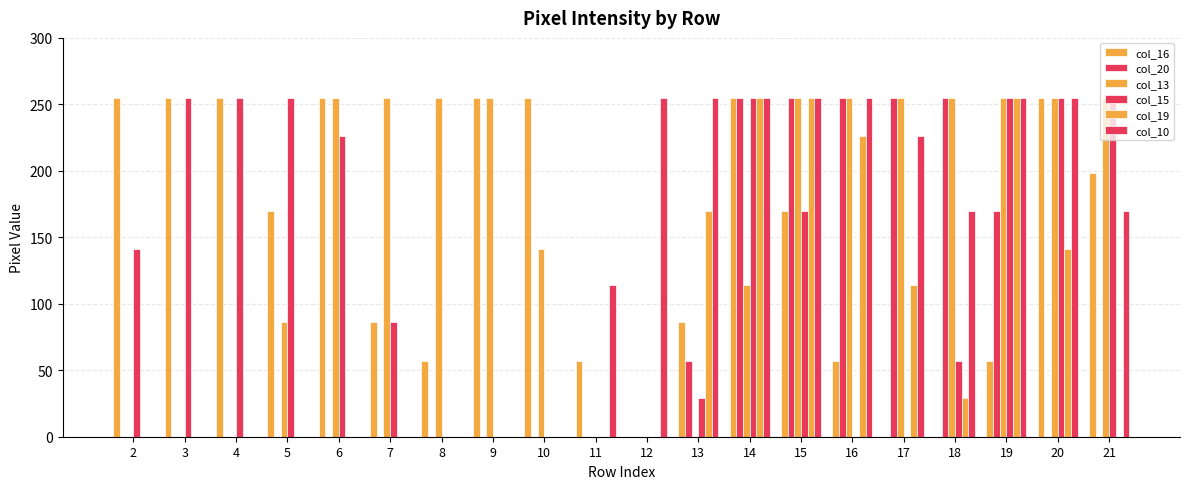

Are the bars horizontal?

No